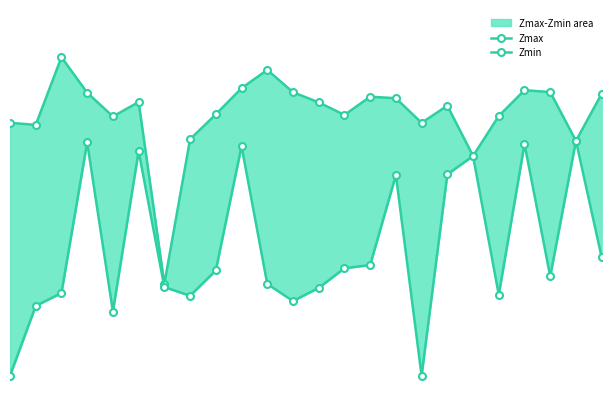

Between 9 and 23, which series saw the biggest shift?

Zmin